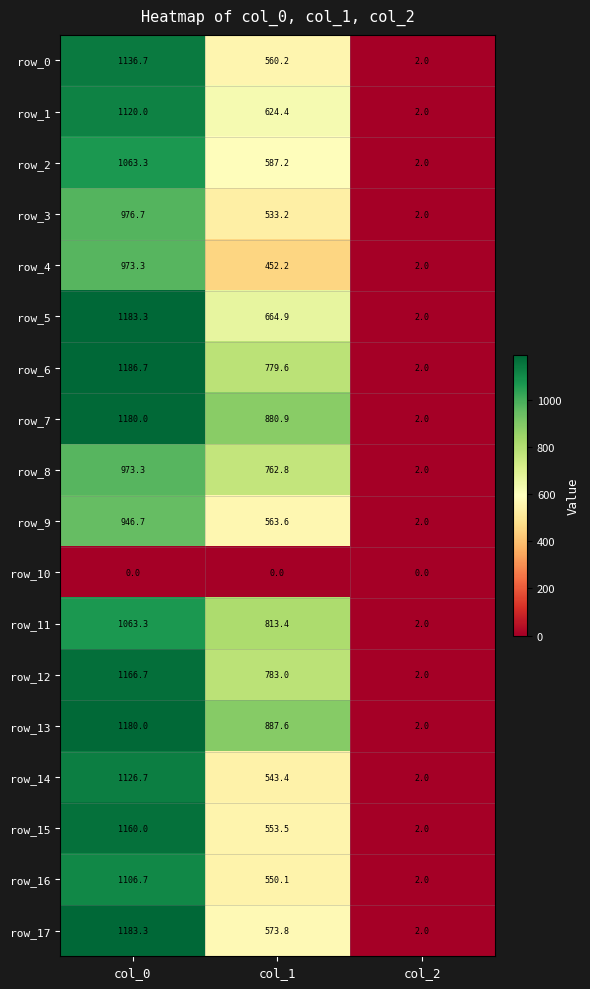

What is the difference between the maximum and minimum values in the row_0 series?

1134.7